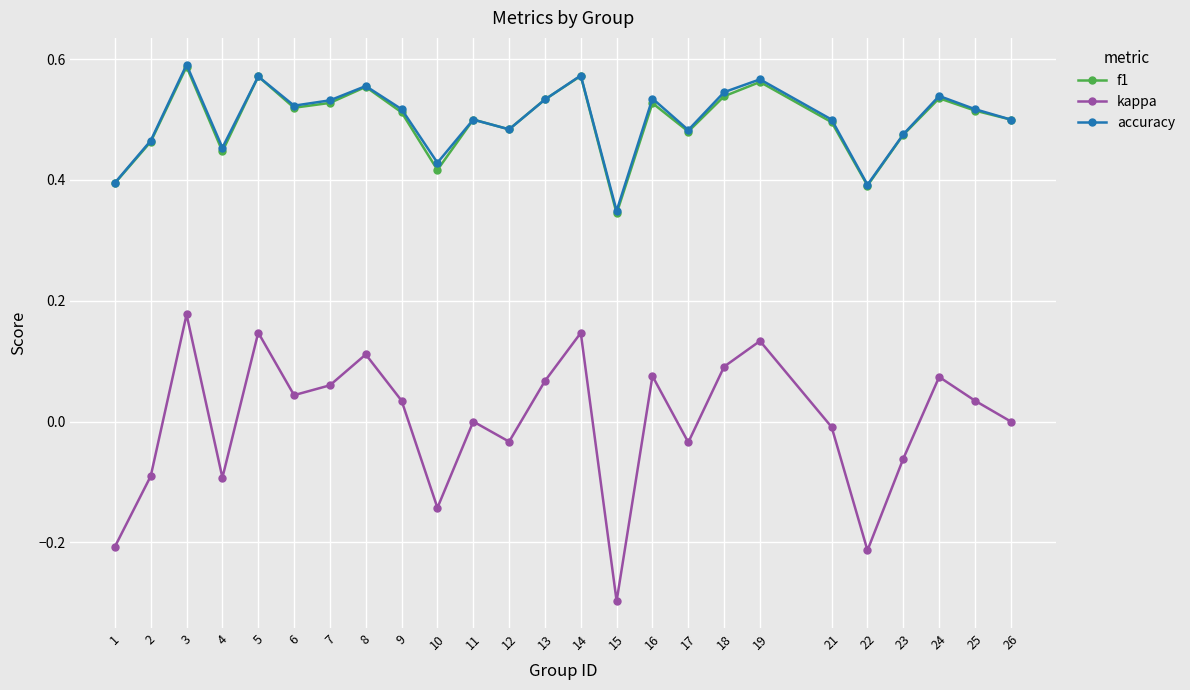

In f1, how many points are lower than both neighbors (excluding endpoints)?

7